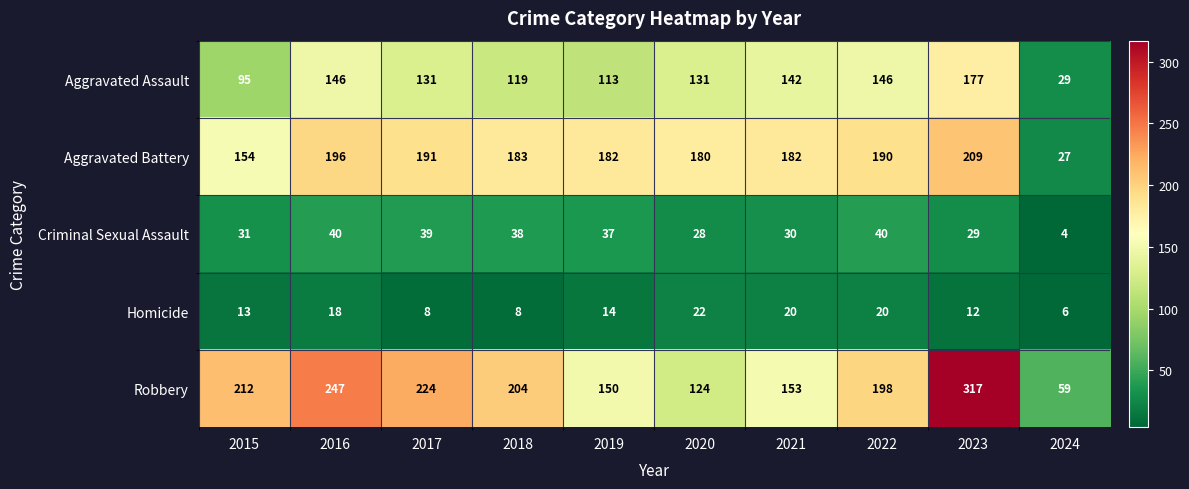

Which label corresponds to the smallest value in the chart?

2024